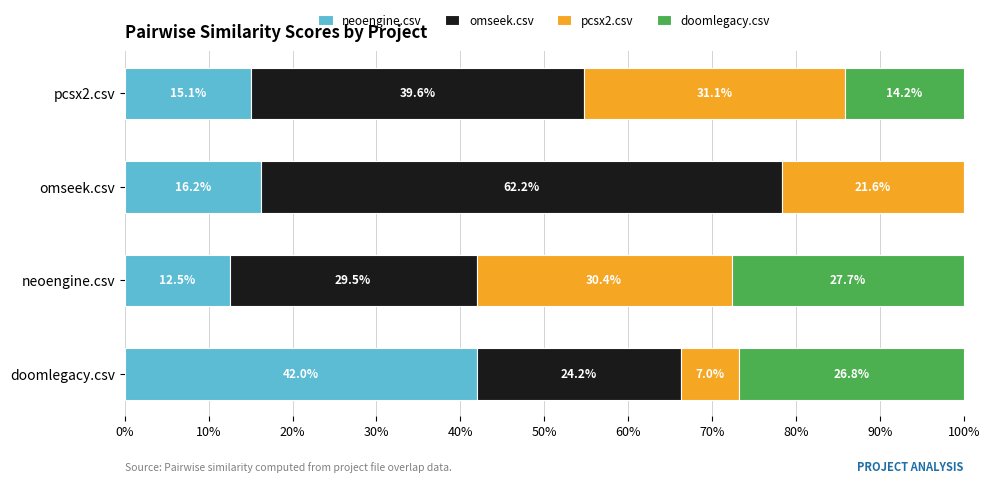

Which category has the highest value in the neoengine.csv series?

doomlegacy.csv